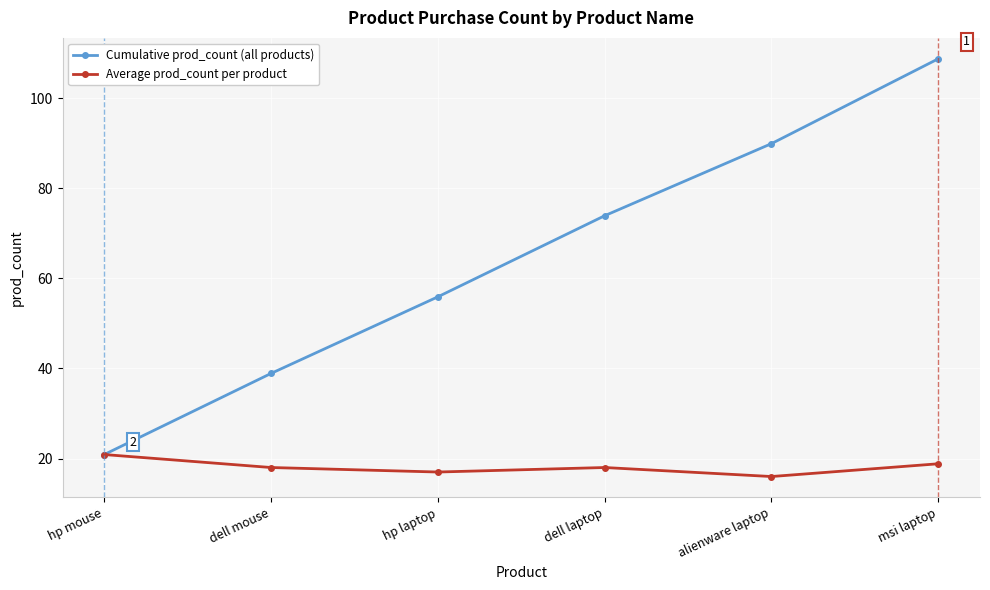

At which category is the sum across all series the highest?

msi laptop